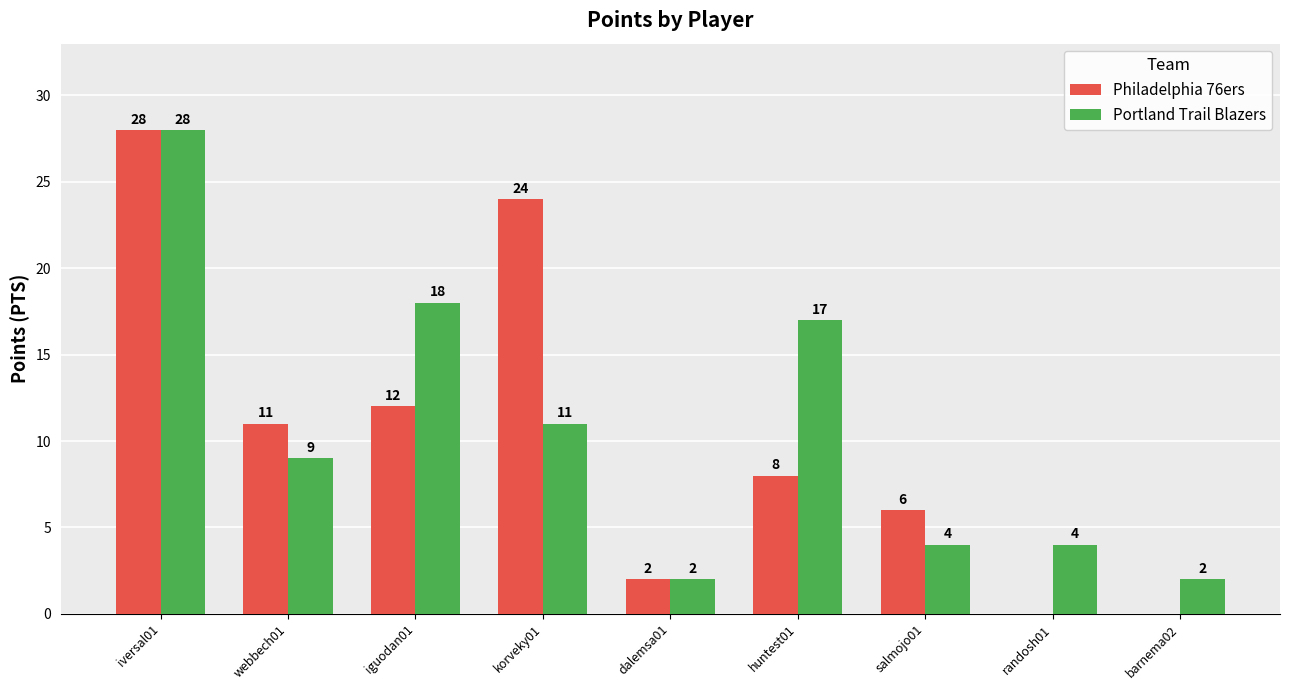

Reading left to right, what are all the values shown in this chart?

Philadelphia 76ers: 28	11	12	24	2	8	6	0	0
Portland Trail Blazers: 28	9	18	11	2	17	4	4	2